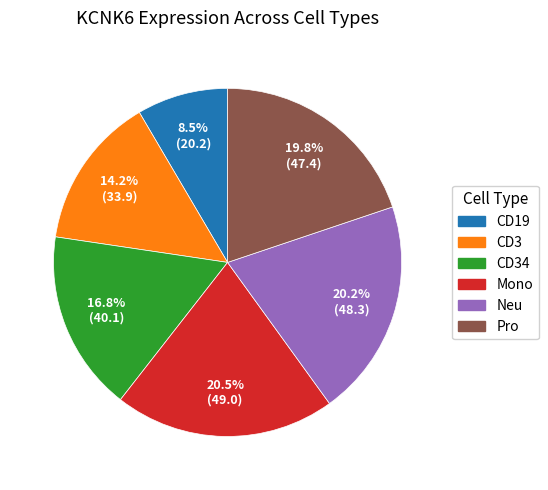

Is there any slice that represents more than half of the pie?

No